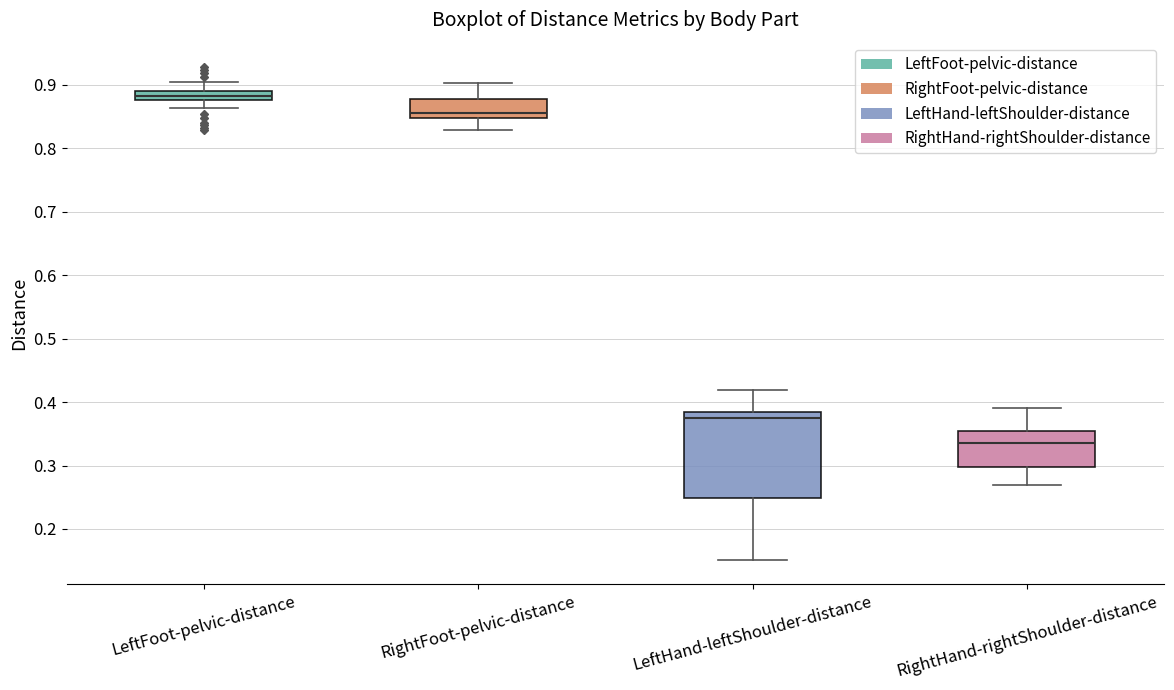

Which box has the highest median line?

LeftFoot-pelvic-distance